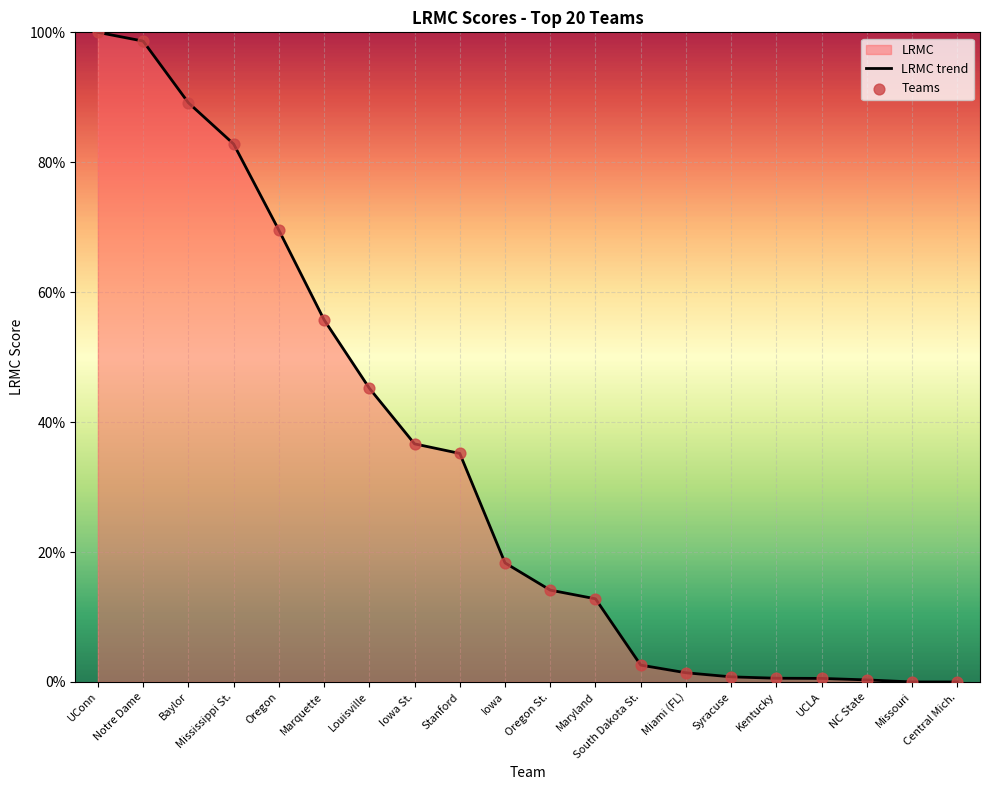

At how many categories does at least one series exceed 0?

19